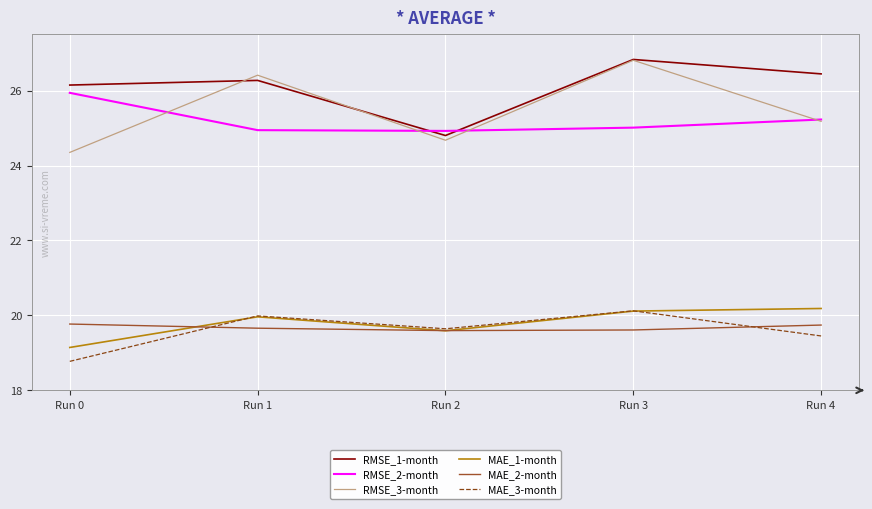

What is the spread (max minus min) of values at Run 0?

7.4